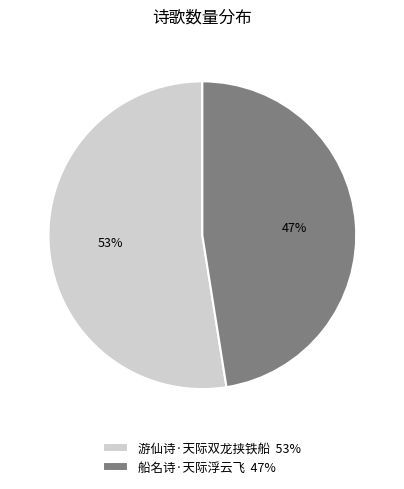

Does 游仙诗·天际双龙挟铁船 account for over 50% of the chart?

Yes